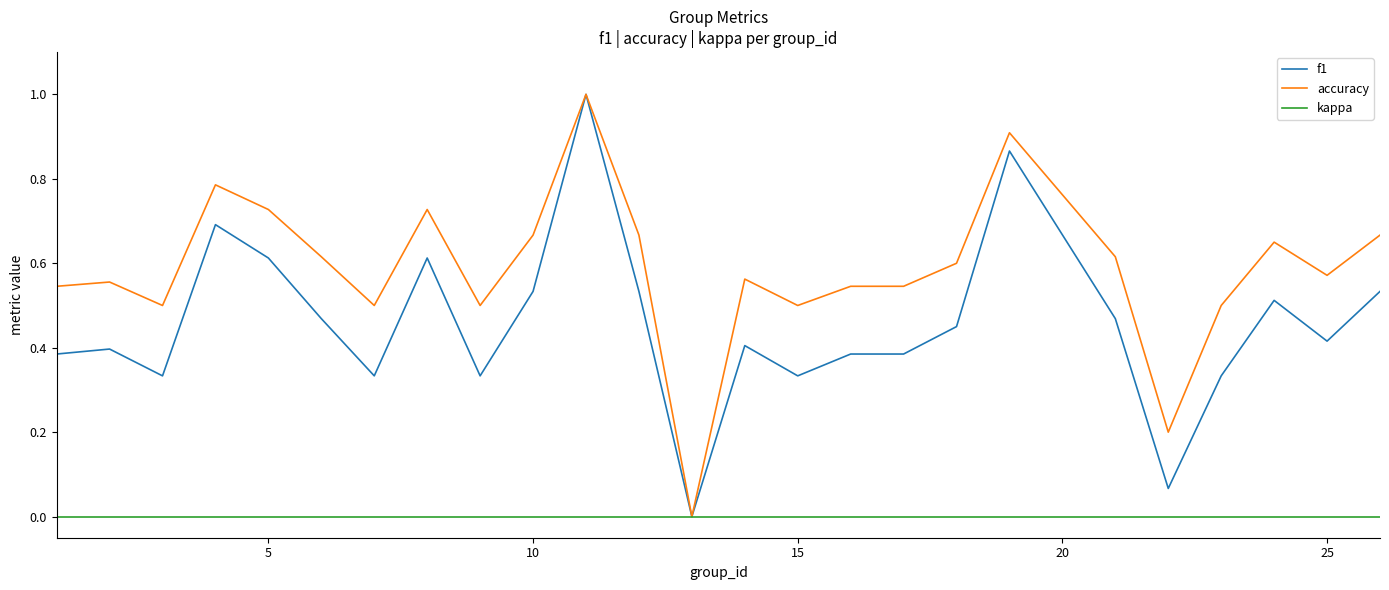

List the series in order of their overall mean, lowest first.

kappa, f1, accuracy